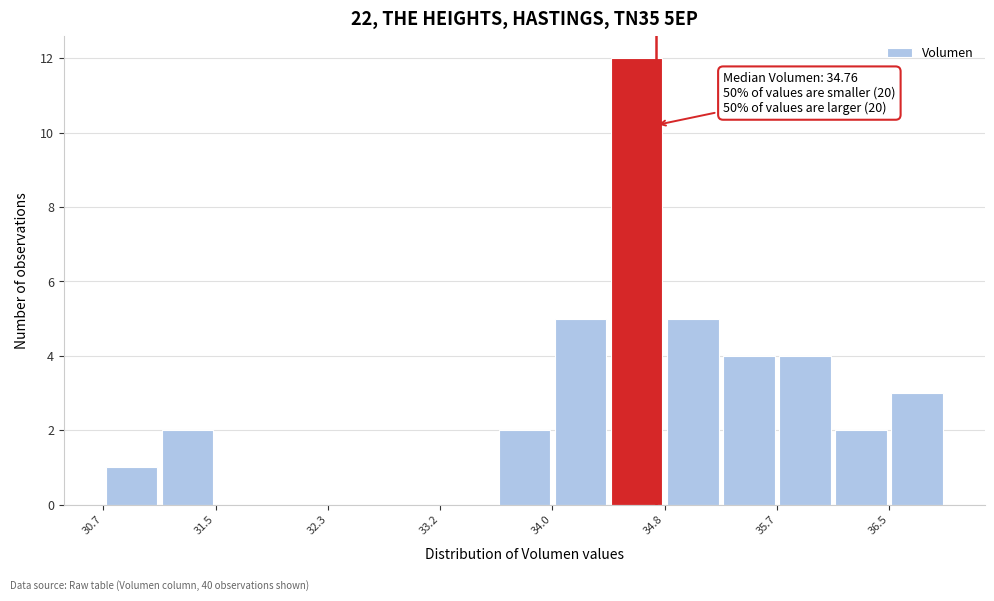

Which range on the x-axis has the tallest bar?

34.4 to 34.8